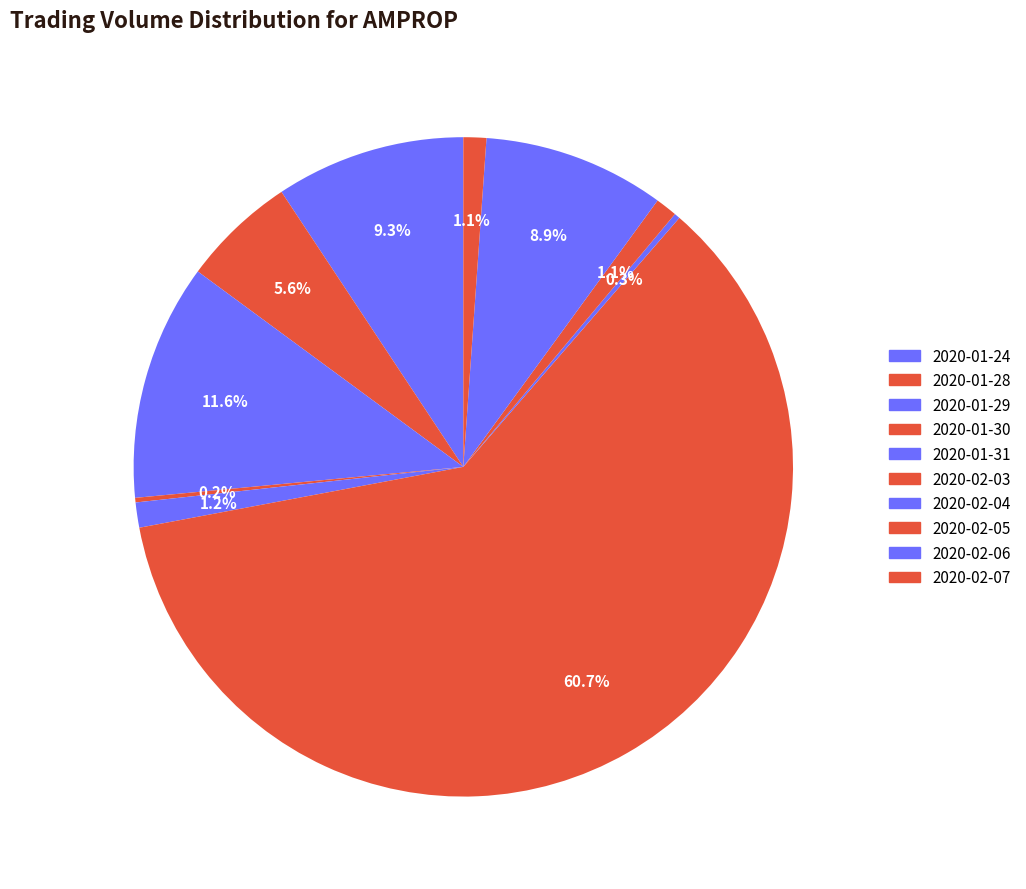

What is the largest slice in the pie chart?

2020-02-03